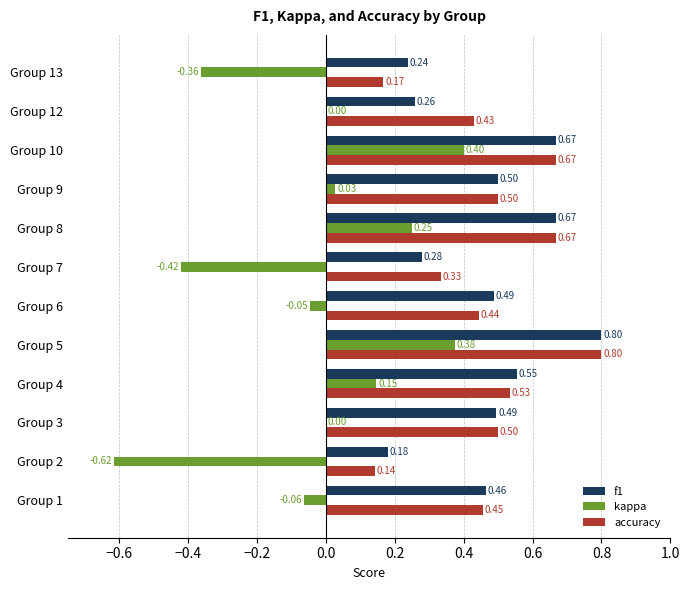

Between Group 6 and Group 8, which series saw the biggest shift?

kappa